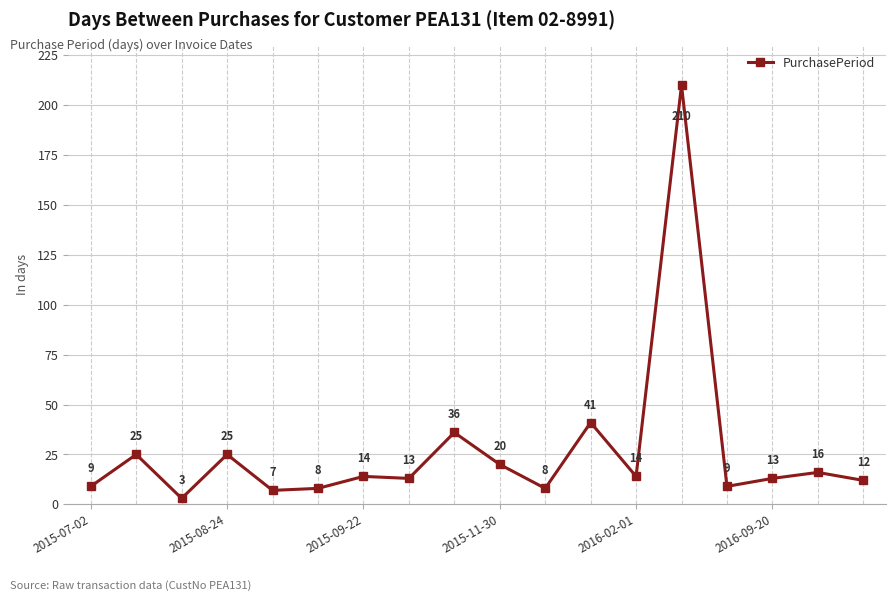

What is the value of the 18th point from the left?

12